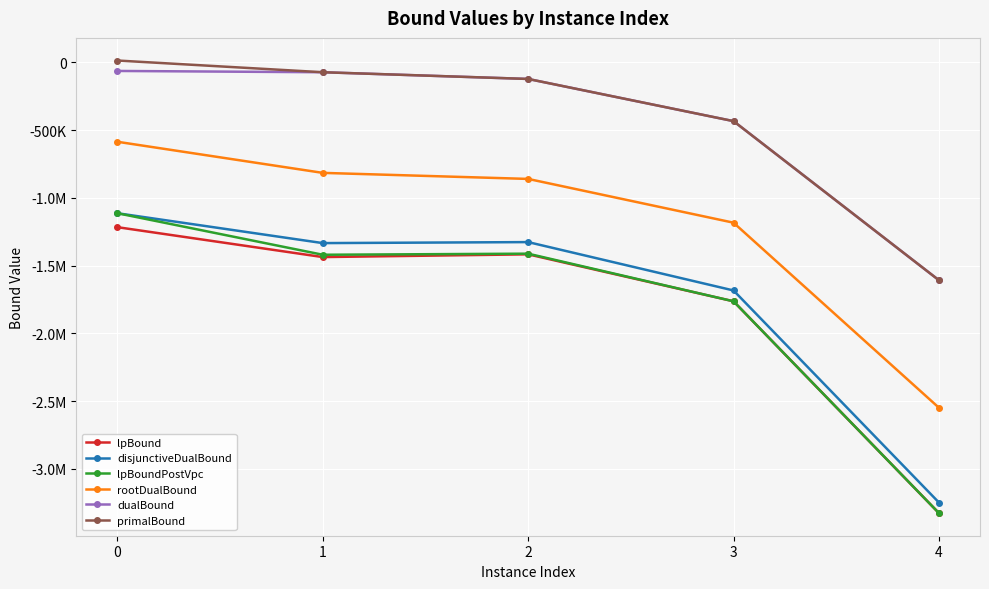

Does the chart have visible grid lines?

Yes